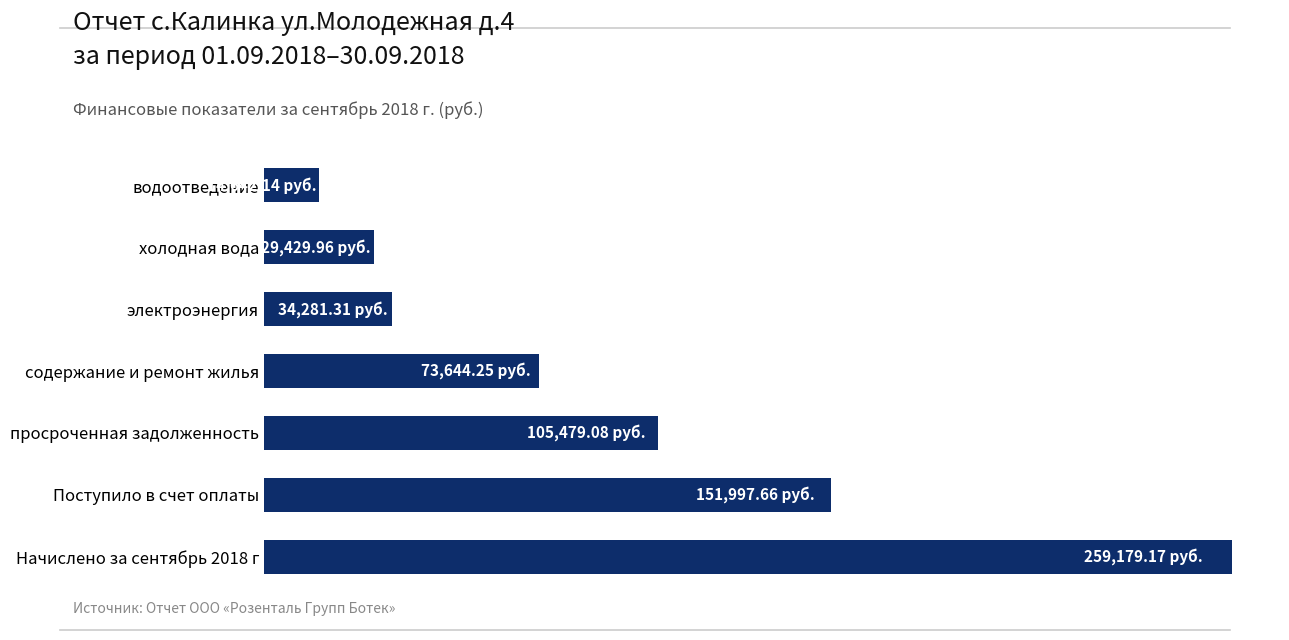

Does the chart contain any negative values?

No